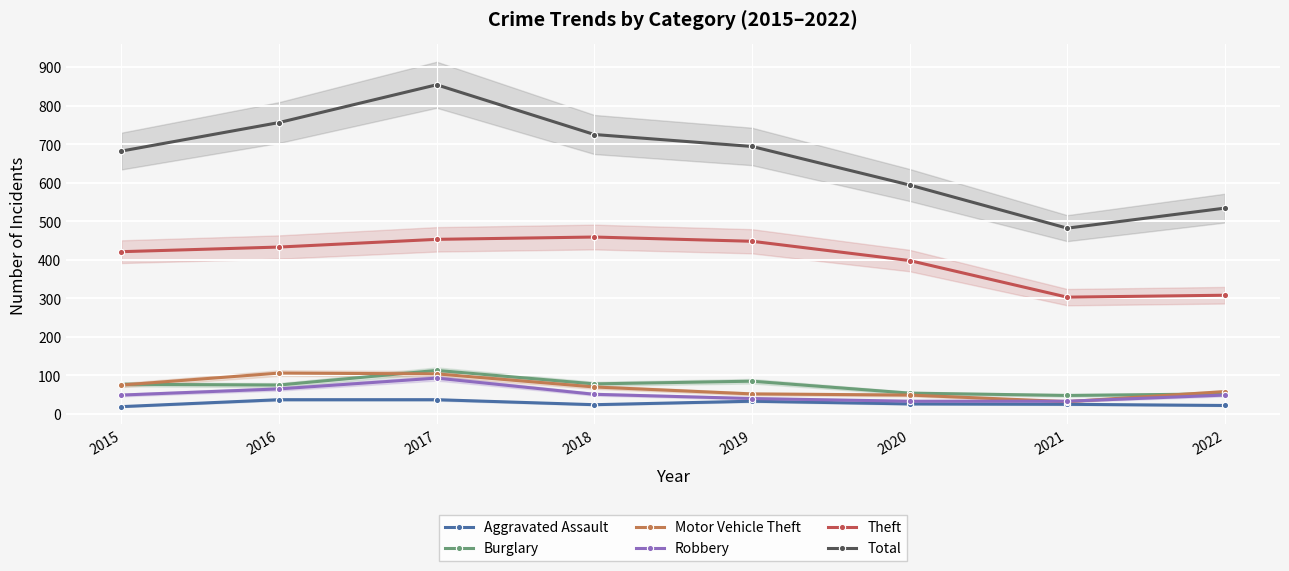

At how many categories does at least one series exceed 70?

8